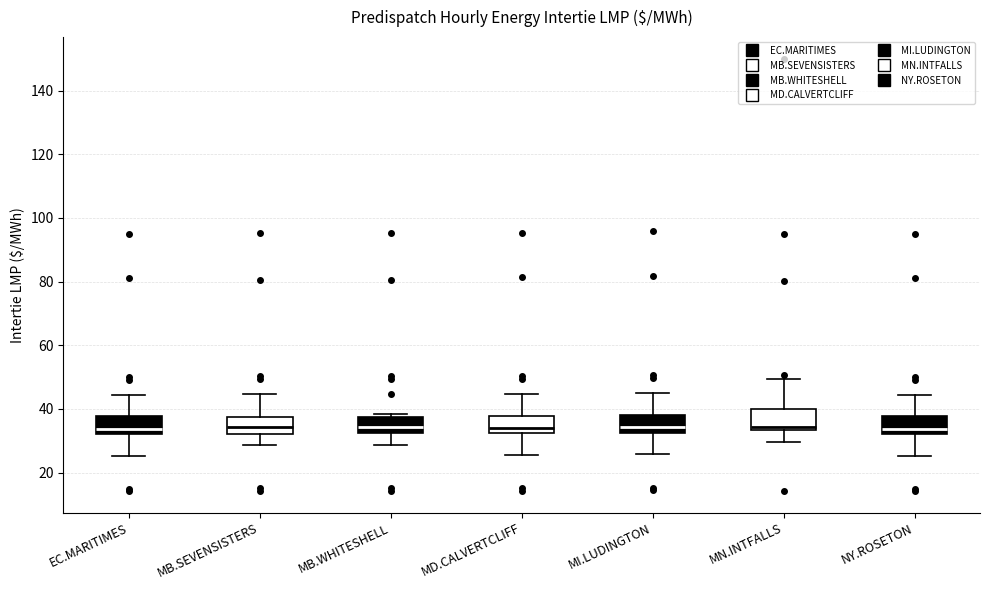

Reading left to right, transcribe this box plot: for each box, give where its median line is, the range the box spans, and where its two whiskers end, as read against the y-axis. The values are not printed on the chart, so give them approximately, as read against the axis.

EC.MARITIMES: median 34, box 32 to 38, whiskers 26 to 44
MB.SEVENSISTERS: median 34, box 32 to 38, whiskers 28 to 44
MB.WHITESHELL: median 34, box 32 to 38, whiskers 28 to 38 (just above the box's upper edge)
MD.CALVERTCLIFF: median 34, box 32 to 38, whiskers 26 to 44
MI.LUDINGTON: median 34, box 32 to 38, whiskers 26 to 46
MN.INTFALLS: median 34 (just above the box's lower edge), box 34 to 40, whiskers 30 to 50
NY.ROSETON: median 34, box 32 to 38, whiskers 26 to 44